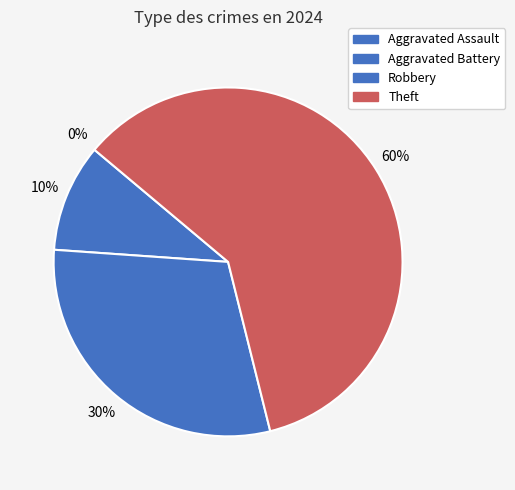

How many slices are in this pie chart?

4